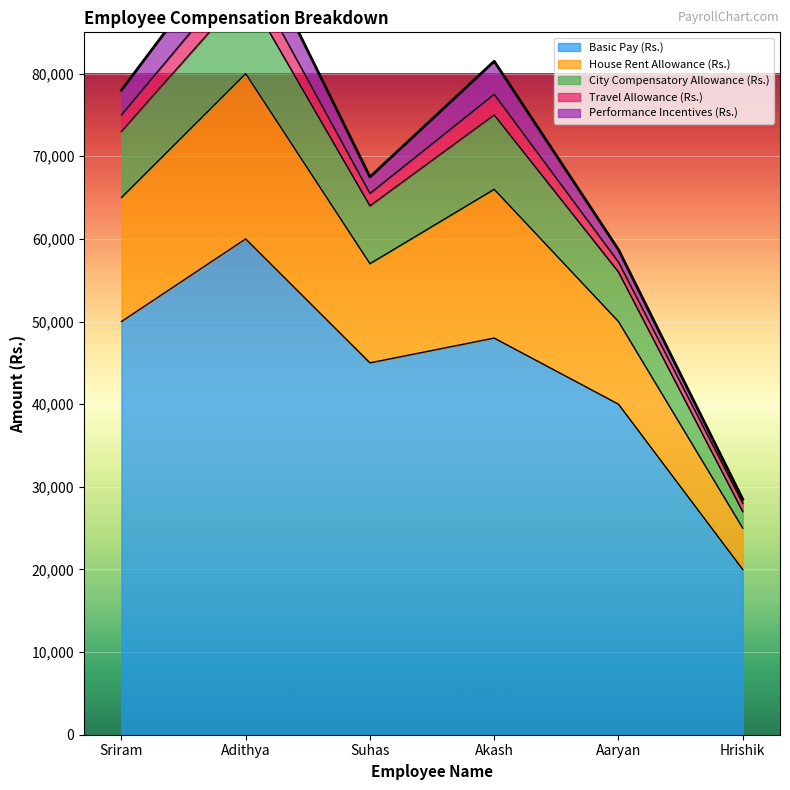

At which category is the sum across all series the highest?

Adithya